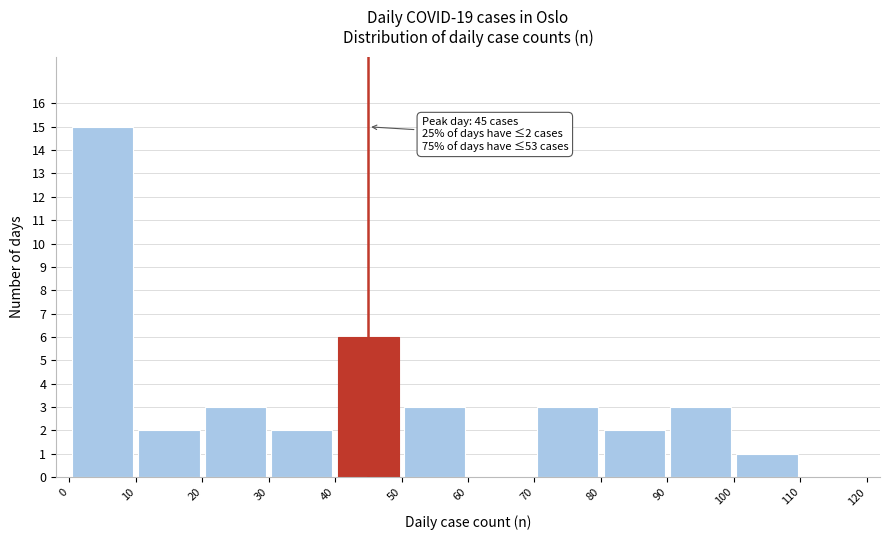

Which range on the x-axis has the tallest bar?

0 to 10